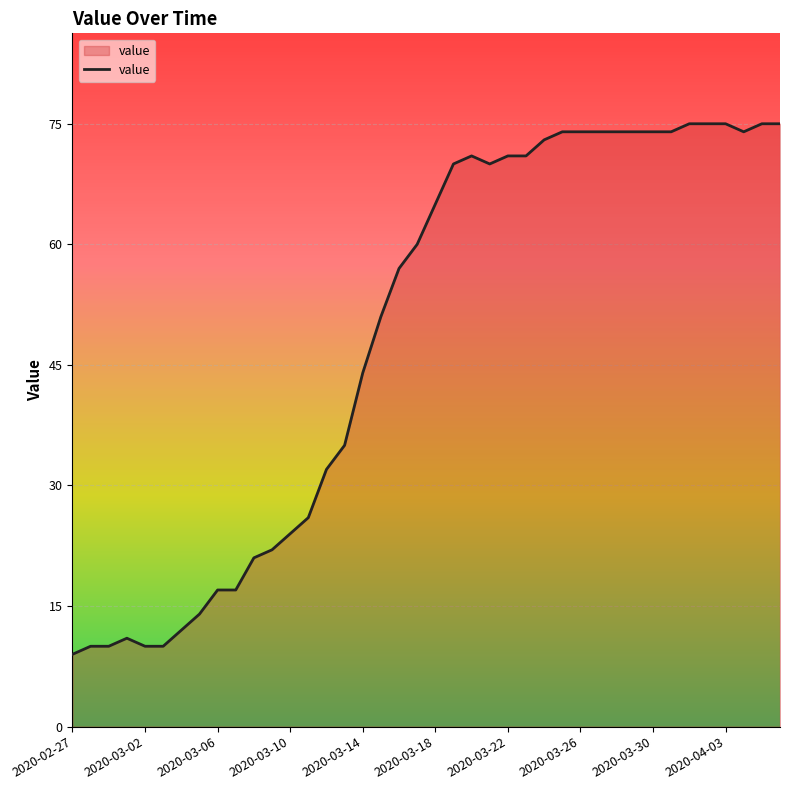

What is the maximum value shown in the chart?

75